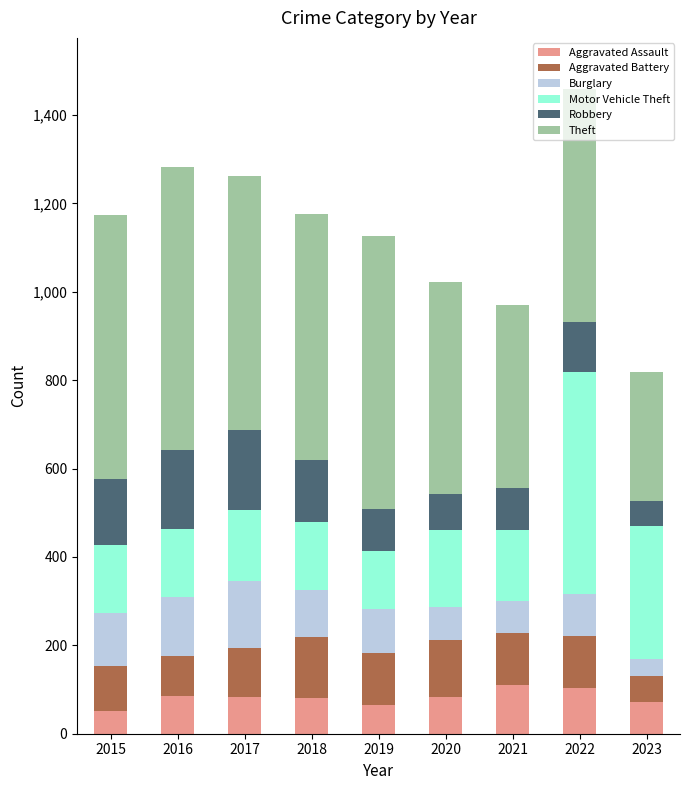

What is the maximum value for Aggravated Assault?

111